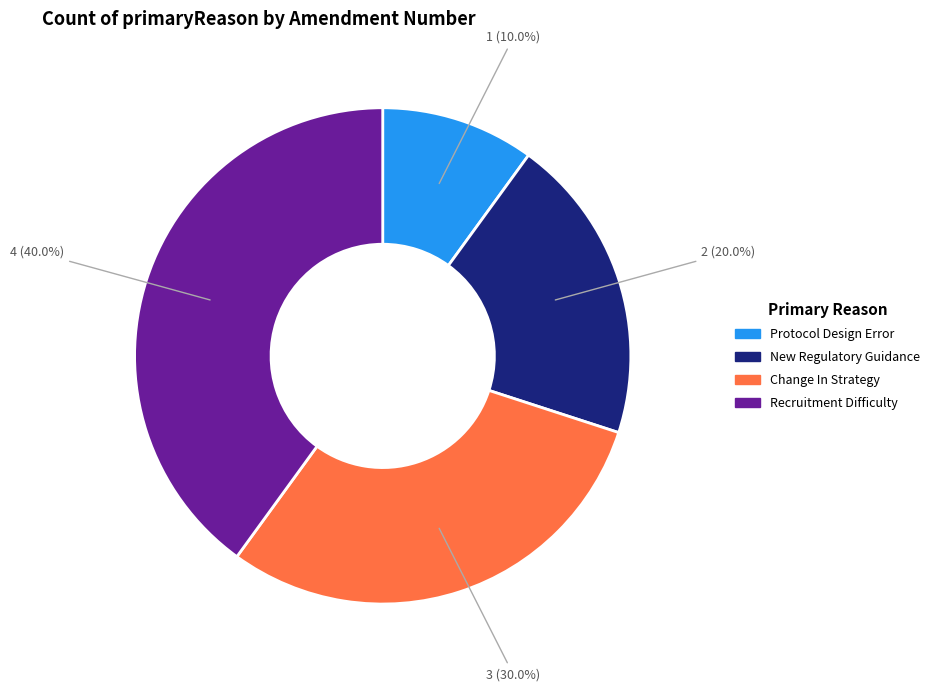

Count the number of slices in the pie.

4